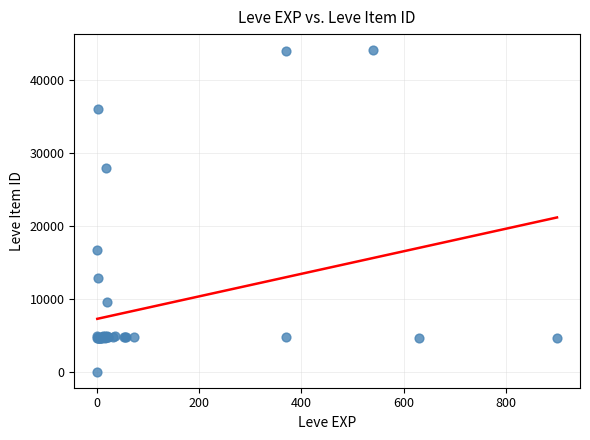

What Y value in the scatter plot is closest to 22050?

16734